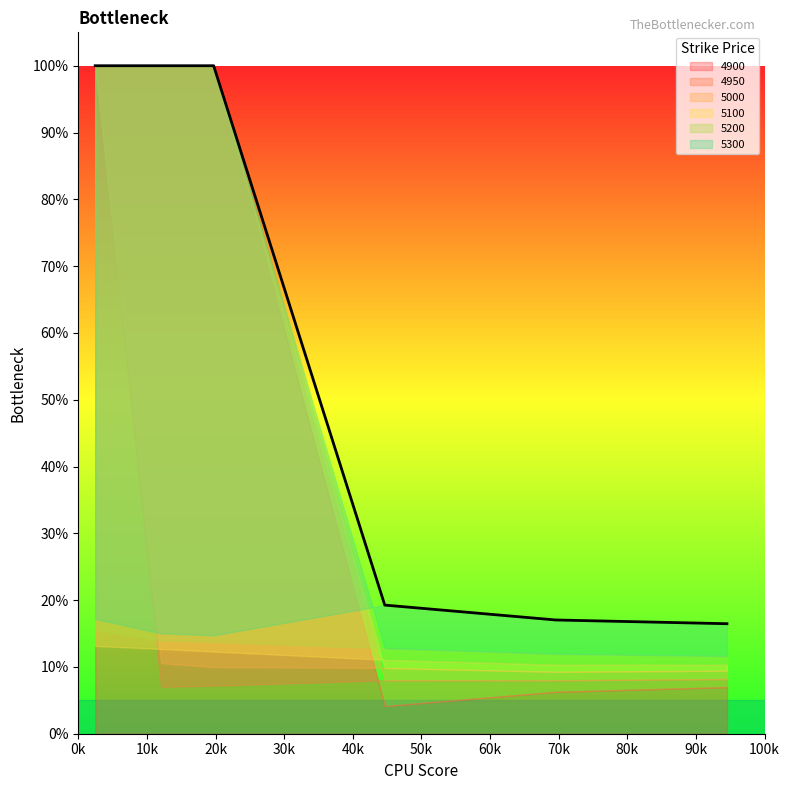

Between 3 and 5, which is larger?

5